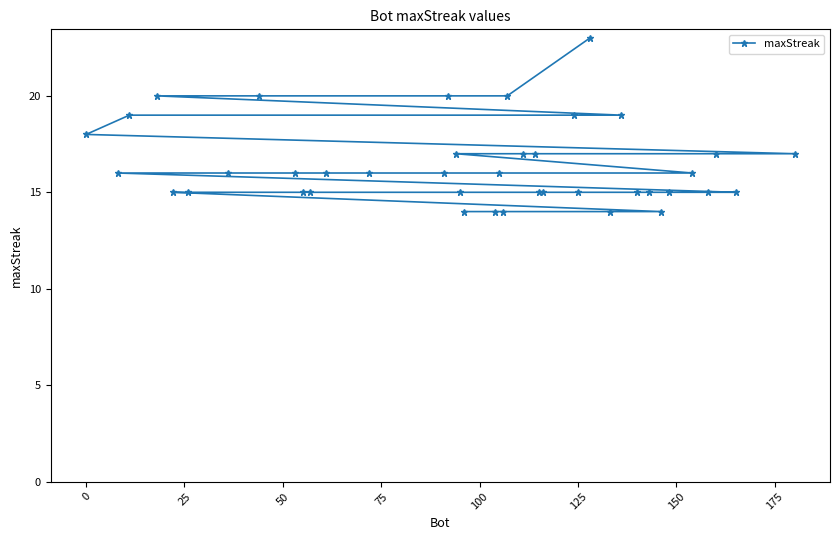

Count the number of data series in this chart.

1